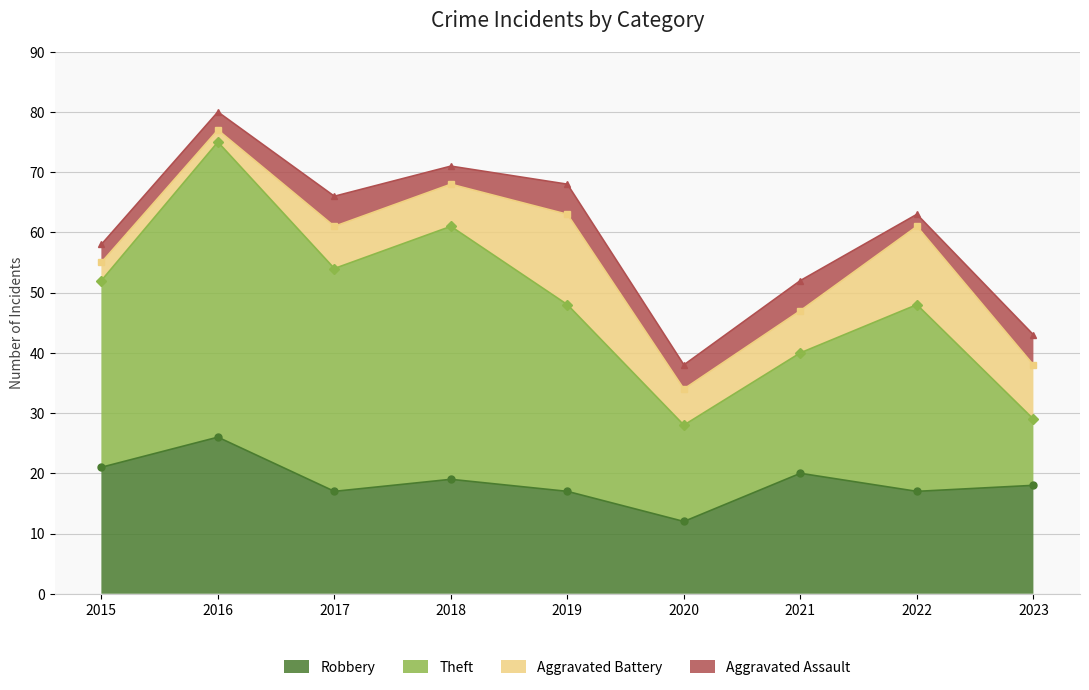

Rank the series by their maximum value, from lowest to highest.

Aggravated Assault, Aggravated Battery, Robbery, Theft